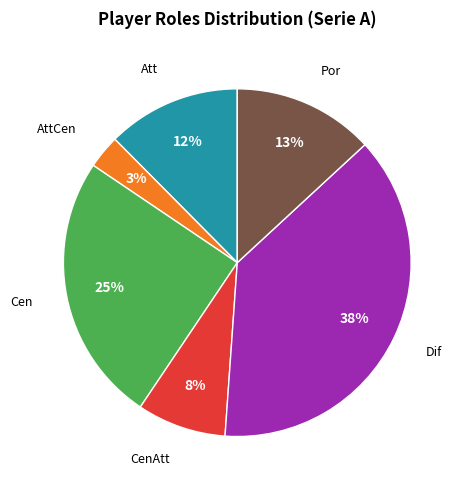

To the nearest percent, what is the average slice percentage?

17%